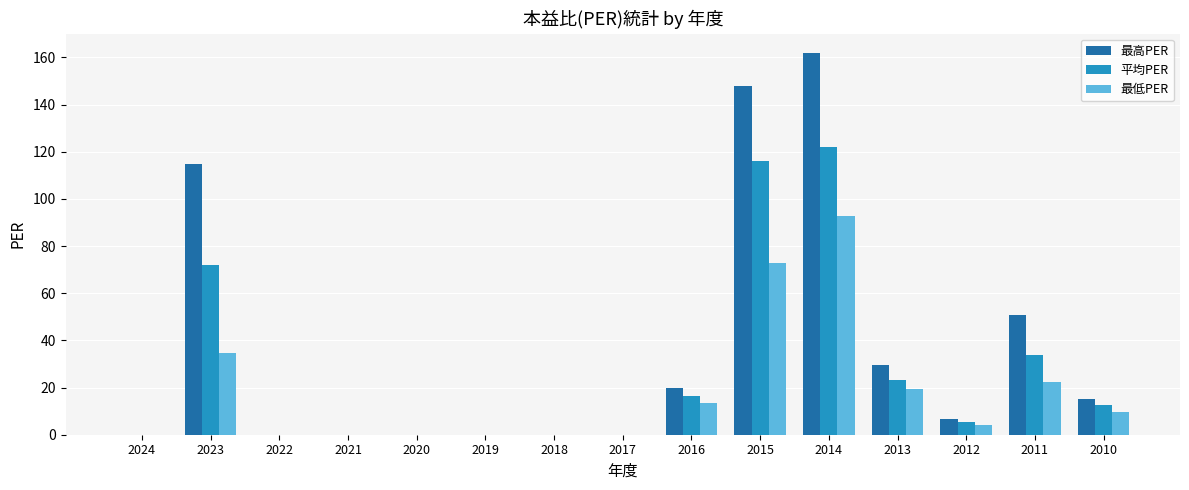

Reading left to right, extract all data points from this chart.

最高PER: 0.0	115.0	0.0	0.0	0.0	0.0	0.0	0.0	19.9	148.0	162.0	29.6	6.8	50.8	15.3
平均PER: 0.0	72.0	0.0	0.0	0.0	0.0	0.0	0.0	16.3	116.0	122.0	23.2	5.3	33.6	12.4
最低PER: 0.0	34.5	0.0	0.0	0.0	0.0	0.0	0.0	13.6	72.8	92.7	19.3	4.0	22.3	9.8